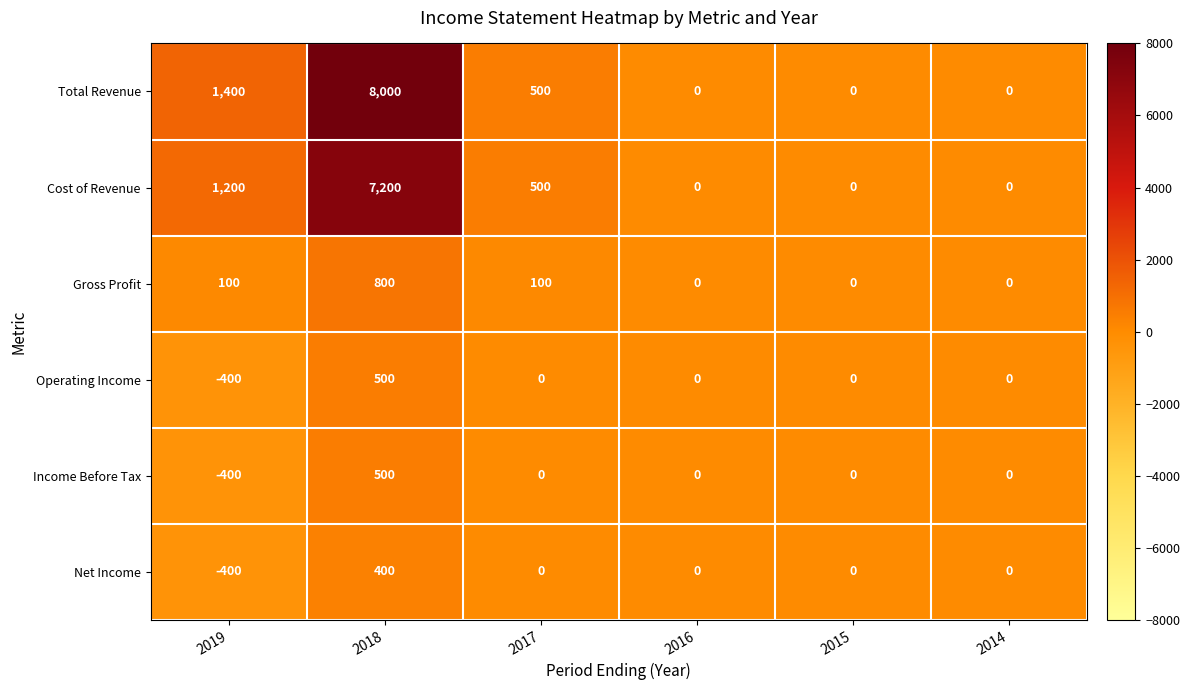

Which series has the widest spread of values?

Total Revenue